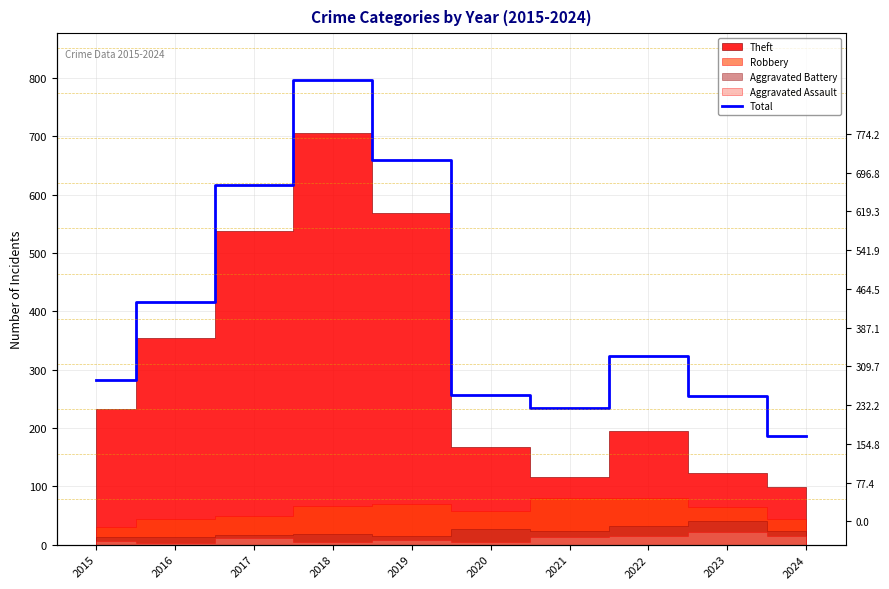

What is the difference between the values at 2018 and 2015?

515